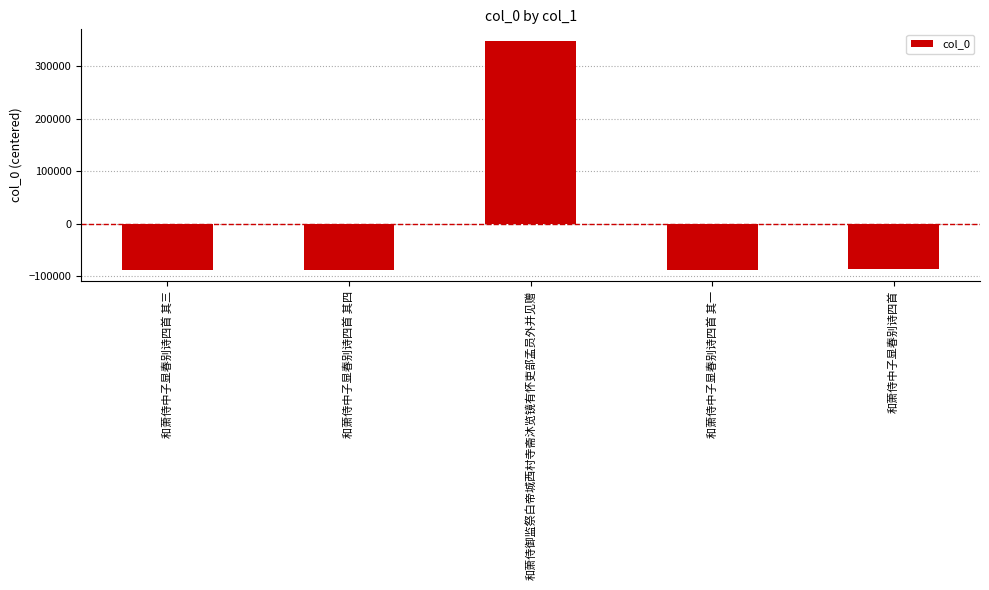

The value at 和萧侍中子显春别诗四首 其四 is -87529.6. True or false?

True